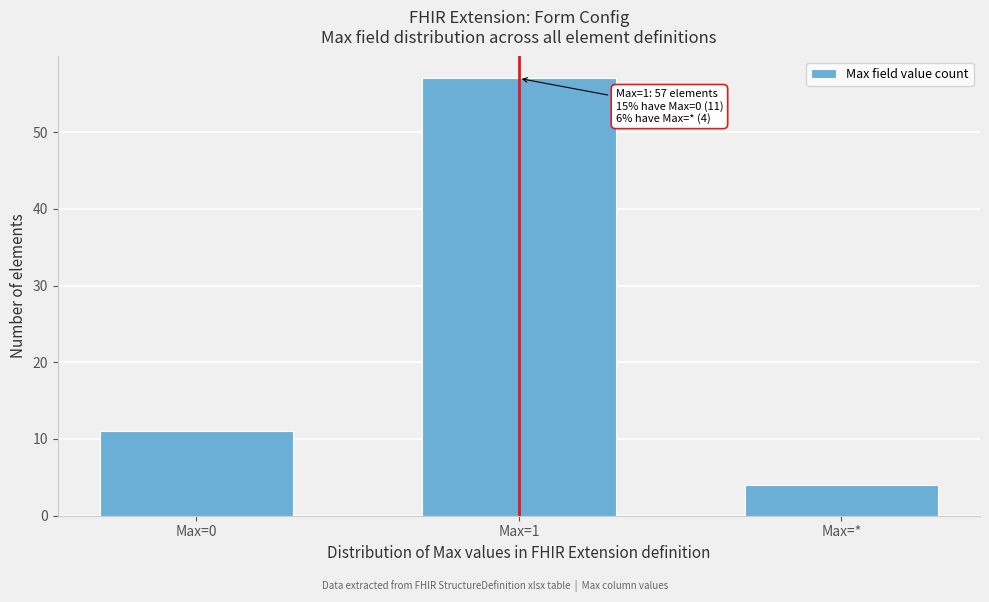

Reading left to right, transcribe all the data shown in this chart.

Max=0=11	Max=1=57	Max=*=4